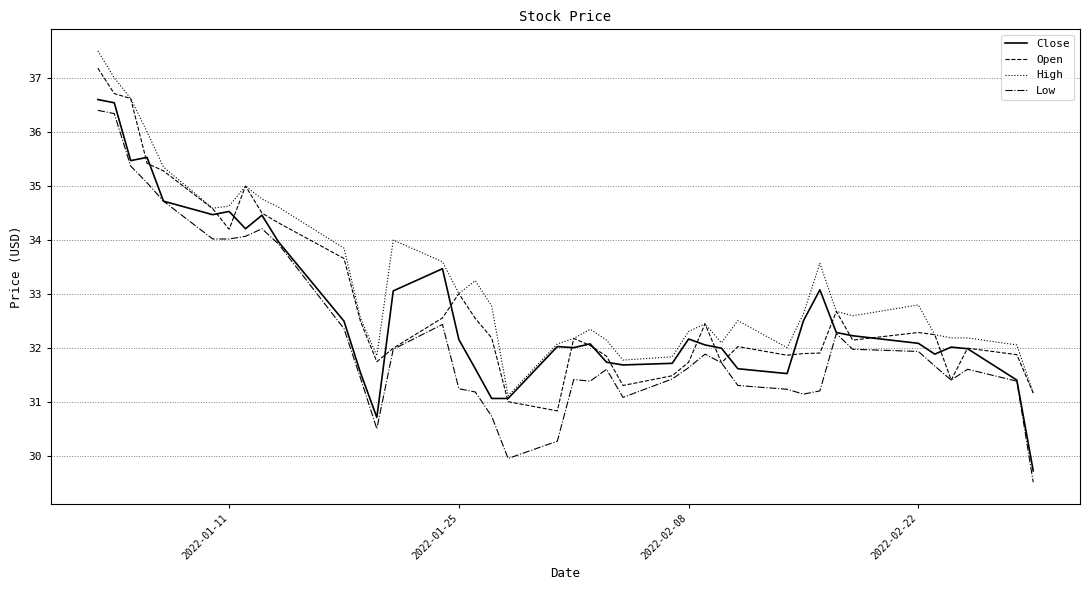

Which series has the largest total across all categories?

High